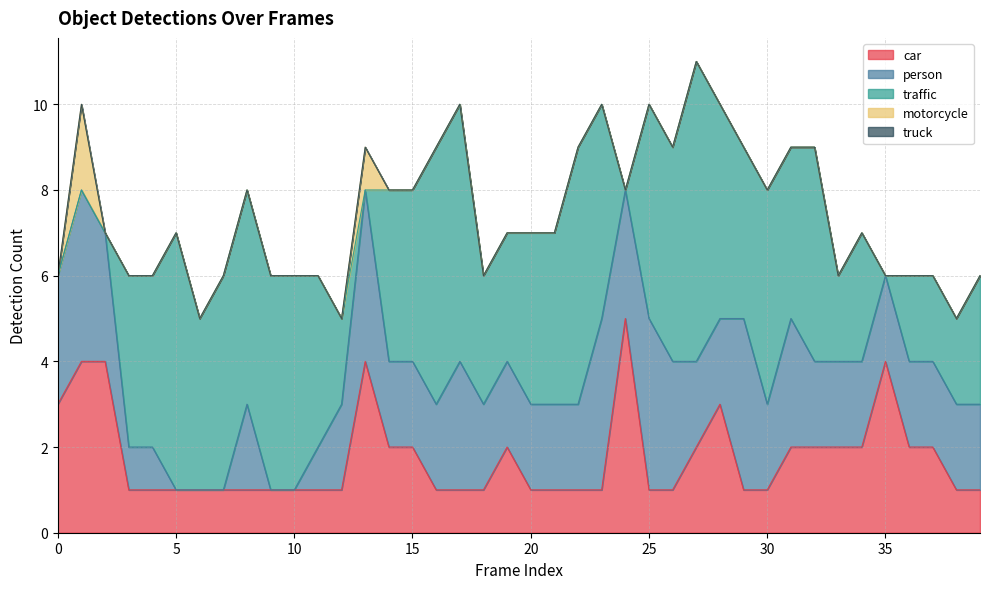

How many lines are shown in the chart?

5